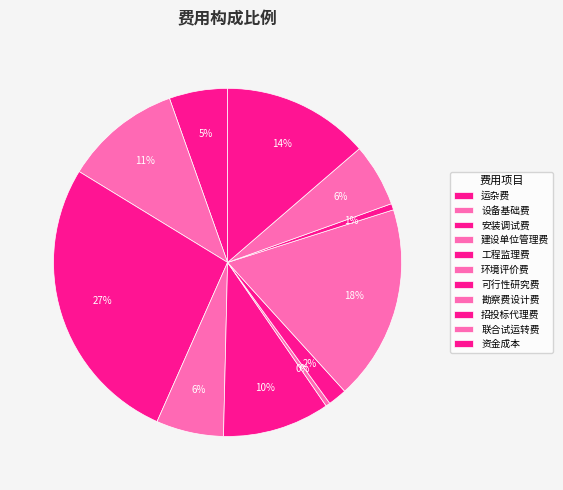

The 联合试运转费 slice represents 19% of the pie. True or false?

False